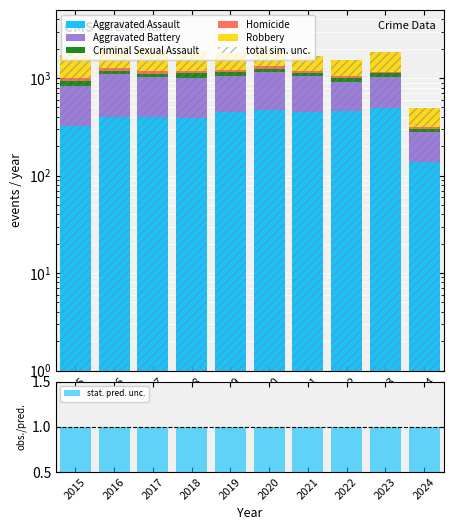

List the labels in order of Robbery value, smallest first.

2024, 2022, 2021, 2019, 2020, 2023, 2015, 2018, 2017, 2016